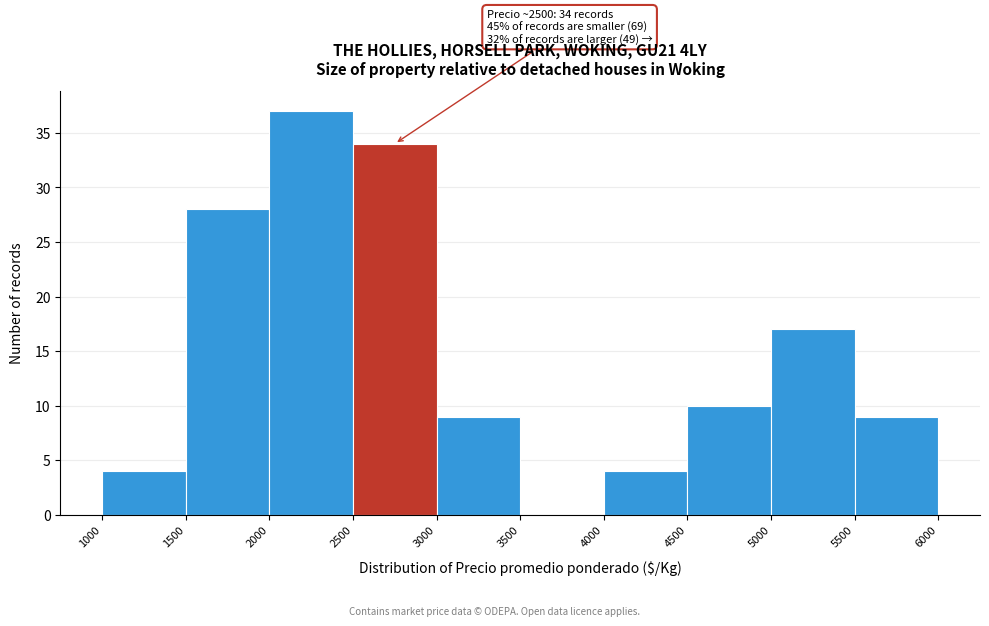

Over which range of the x-axis is the bar tallest?

2000 to 2500